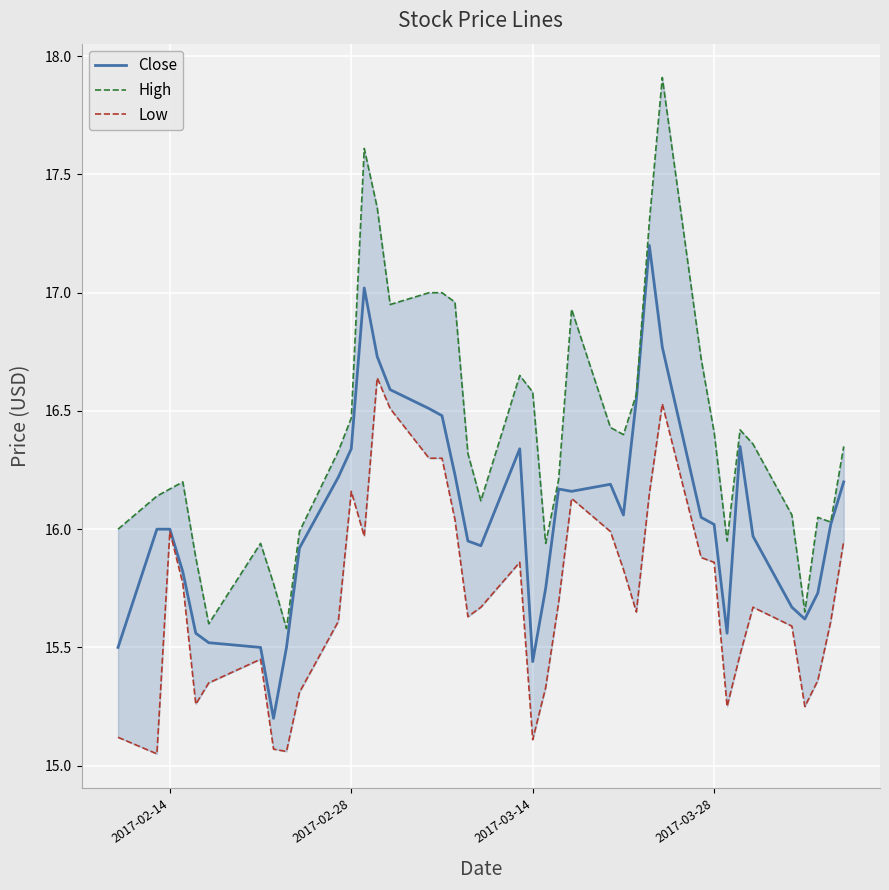

What is the minimum value for Close?

15.2